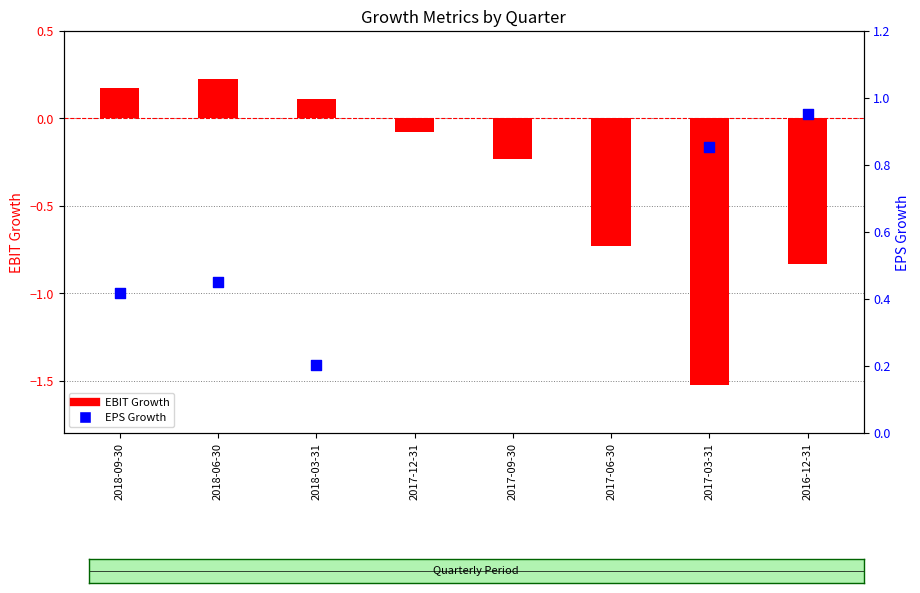

Is the value of EPS Growth at 2018-06-30 greater than the value of EBIT Growth at 2018-03-31?

Yes